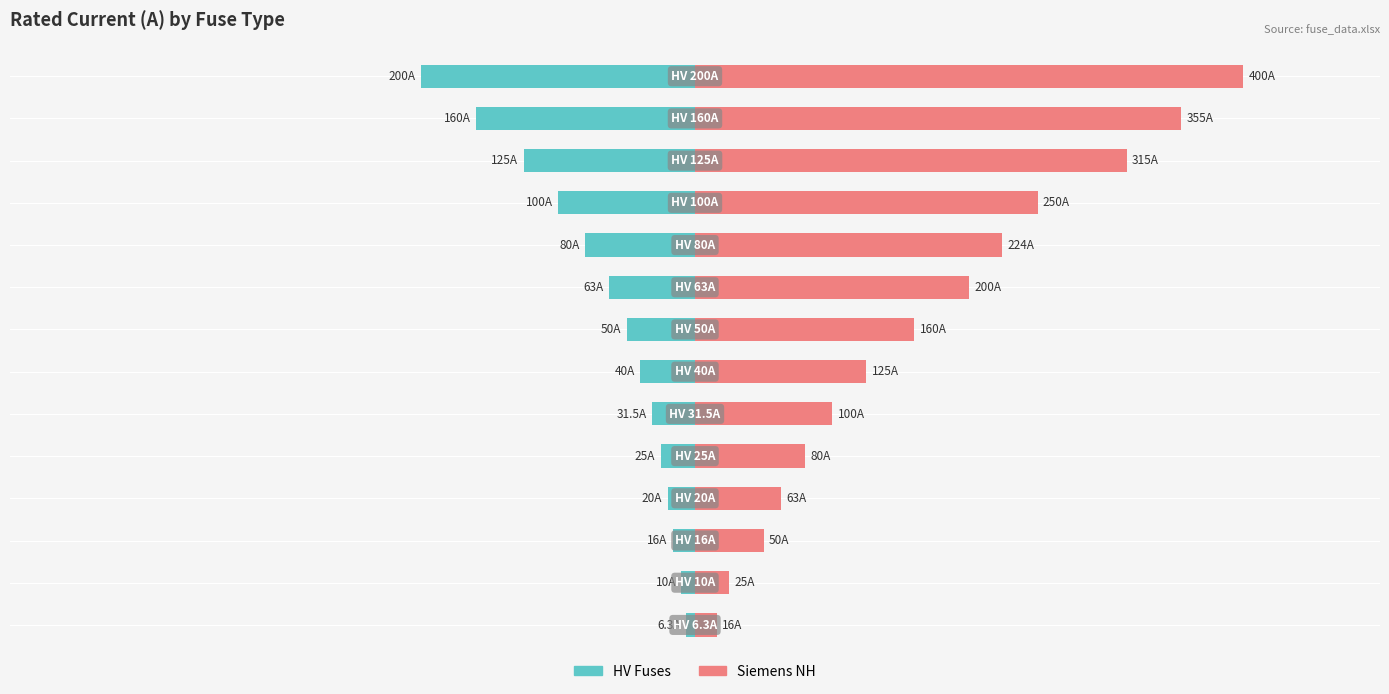

Reading left to right, list all the values displayed in this chart.

HV Fuses: -6.3	-10.0	-16.0	-20.0	-25.0	-31.5	-40.0	-50.0	-63.0	-80.0	-100.0	-125.0	-160.0	-200.0
Siemens NH: 16.0	25.0	50.0	63.0	80.0	100.0	125.0	160.0	200.0	224.0	250.0	315.0	355.0	400.0